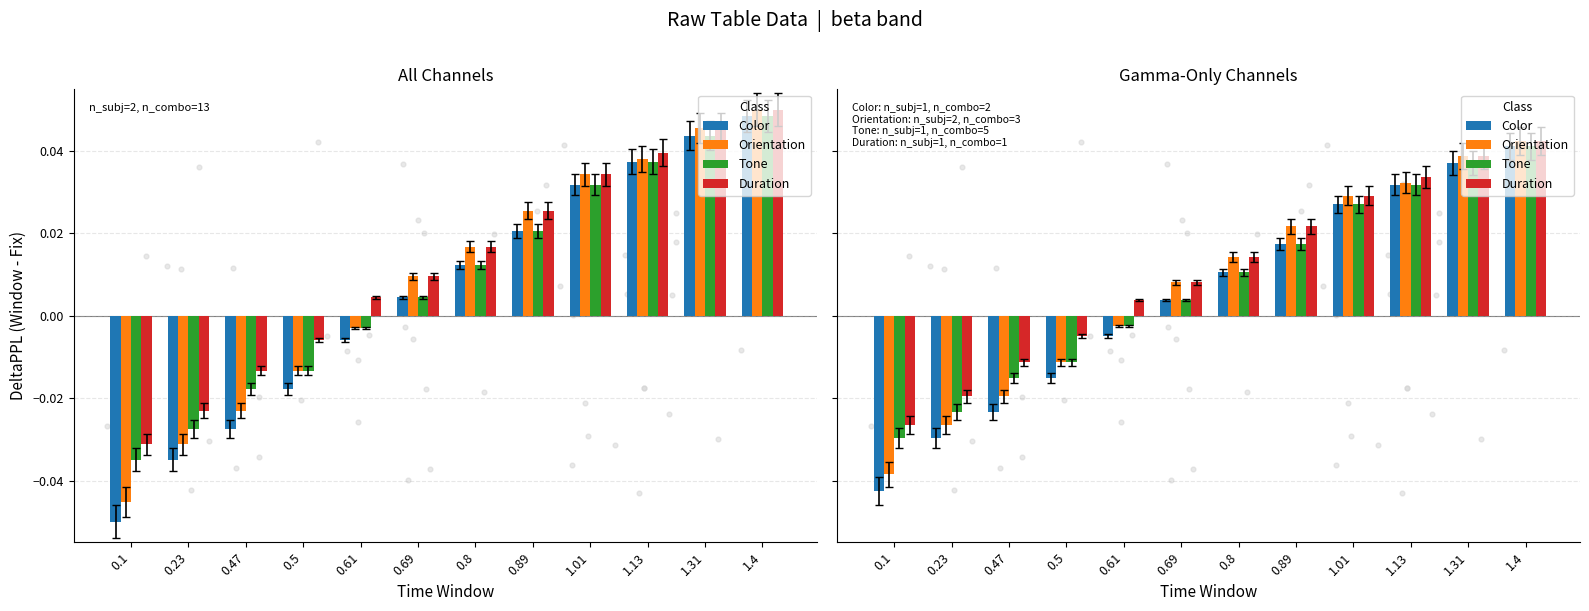

What are all the series names shown in the legend?

Color, Orientation, Tone, Duration